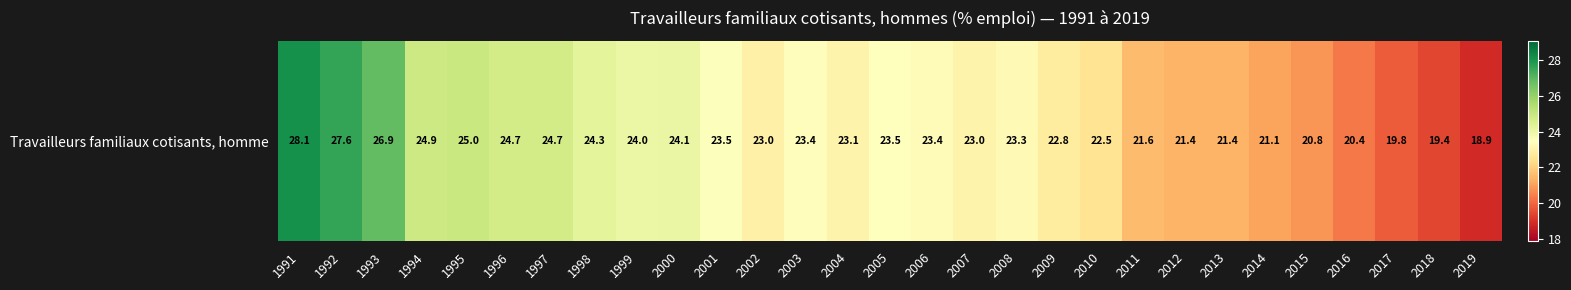

Reading left to right, extract all data points from this chart.

1991=28.1	1992=27.6	1993=26.9	1994=24.9	1995=25.0	1996=24.7	1997=24.7	1998=24.3	1999=24.0	2000=24.1	2001=23.5	2002=23.0	2003=23.4	2004=23.1	2005=23.5	2006=23.4	2007=23.0	2008=23.3	2009=22.8	2010=22.5	2011=21.6	2012=21.4	2013=21.4	2014=21.1	2015=20.8	2016=20.4	2017=19.8	2018=19.4	2019=18.9